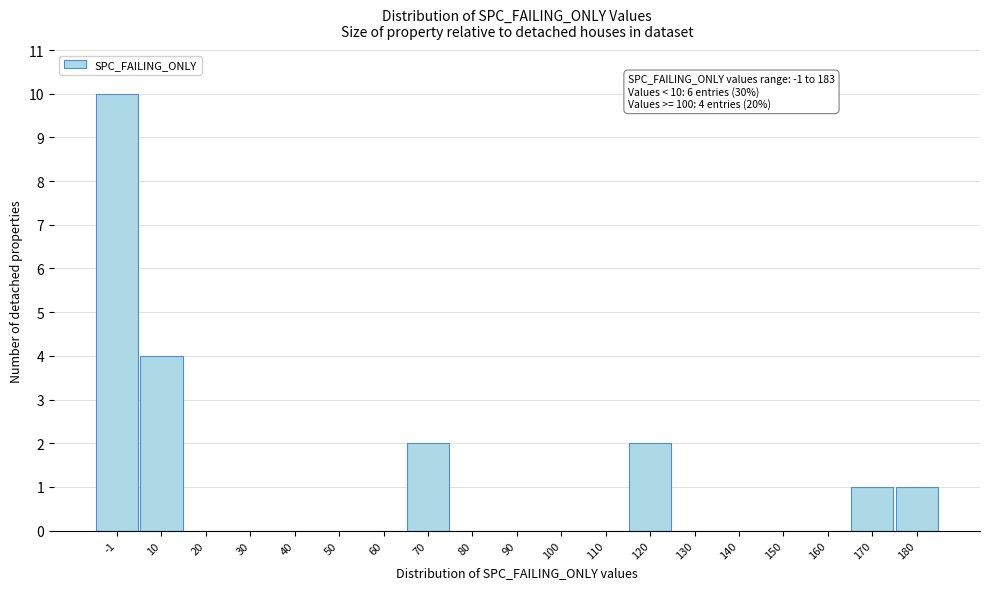

Reading left to right, extract all data points from this chart.

-1=10	10=4	20=0	30=0	40=0	50=0	60=0	70=2	80=0	90=0	100=0	110=0	120=2	130=0	140=0	150=0	160=0	170=1	180=1